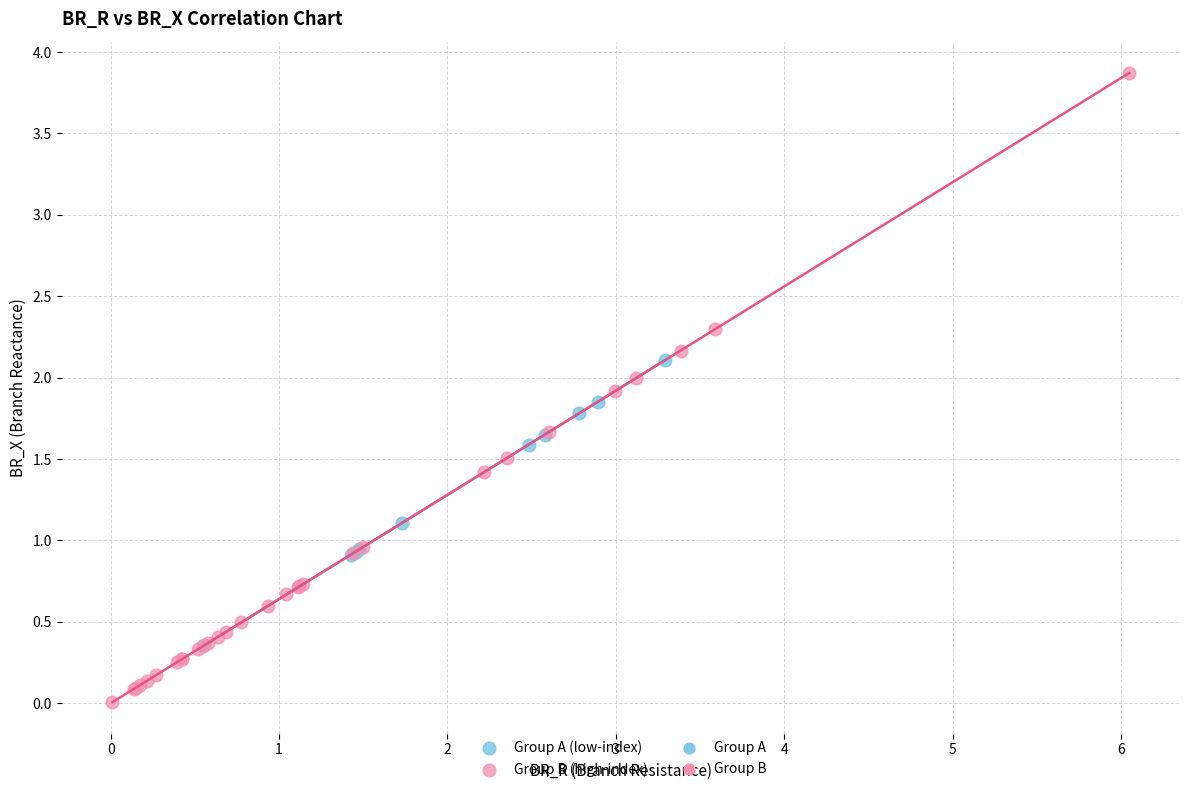

Which series reaches the maximum Y coordinate?

Group B (high-index)